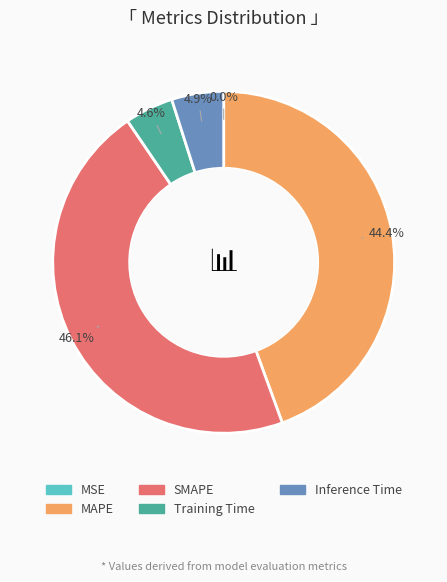

To the nearest percent, what portion does MAPE represent?

44%